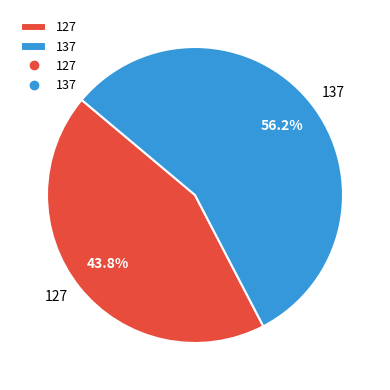

Rank the categories by value from lowest to highest.

127, 137